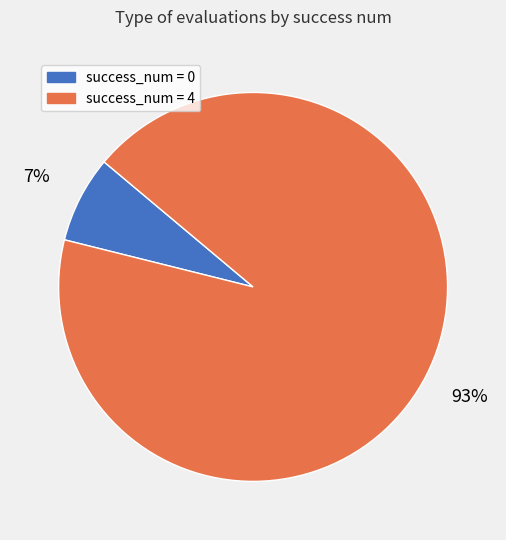

Does any single category account for the majority?

Yes